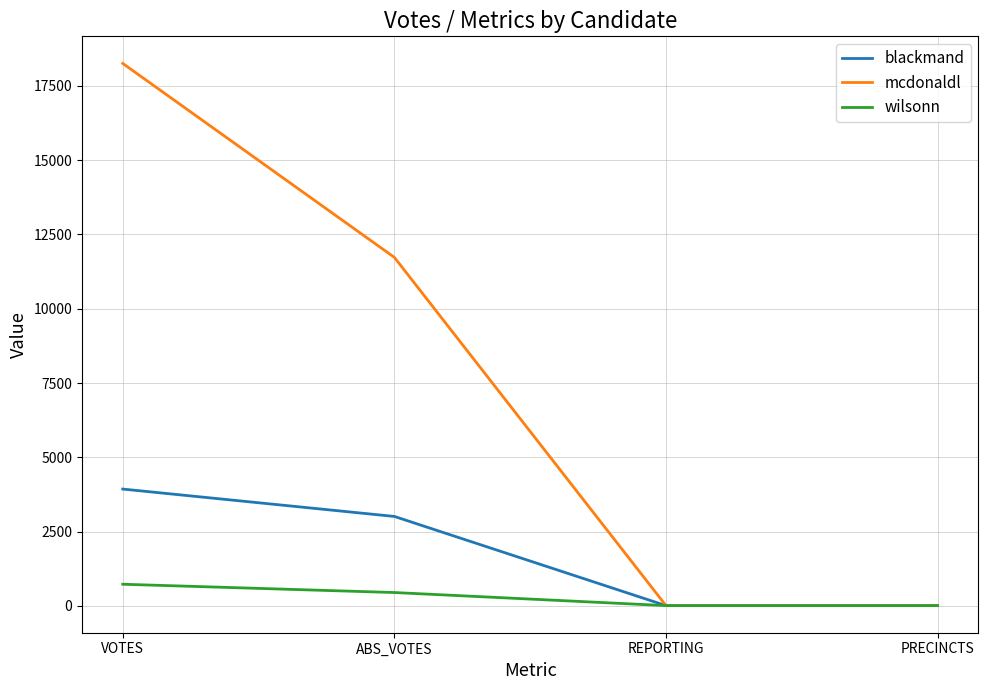

Count the mcdonaldl values in the range 12 to 18253.

4